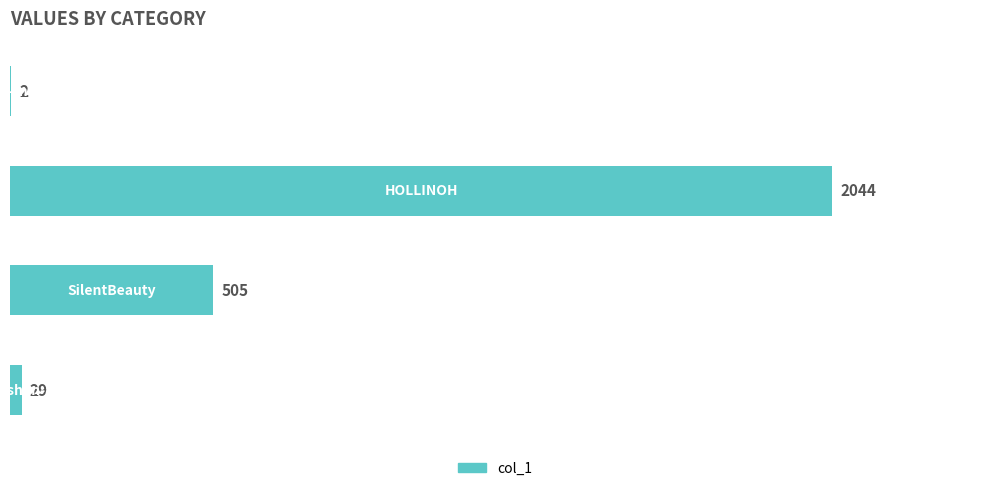

Are the bars horizontal?

Yes